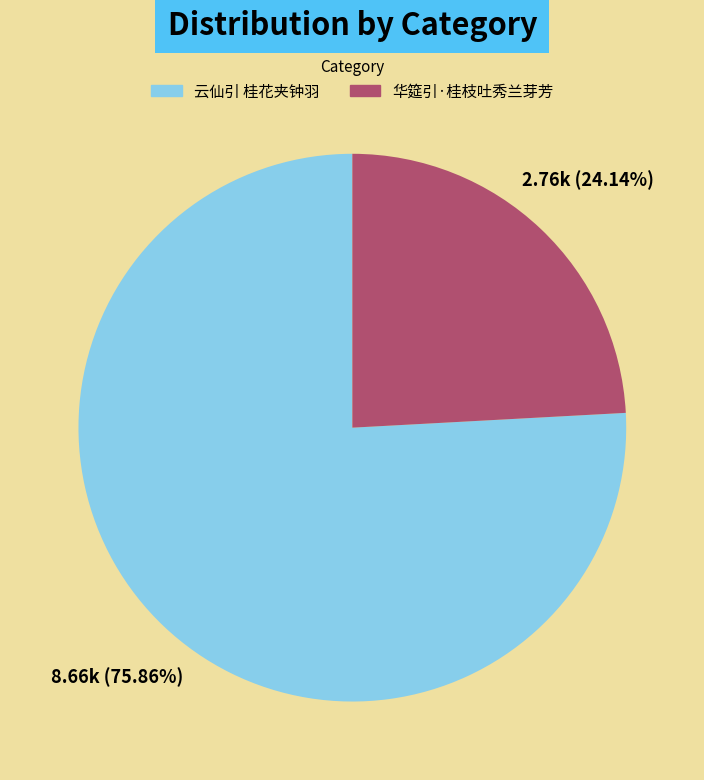

What is the ratio of the value at 云仙引 桂花夹钟羽 to the value at 华筵引·桂枝吐秀兰芽芳?

3.1